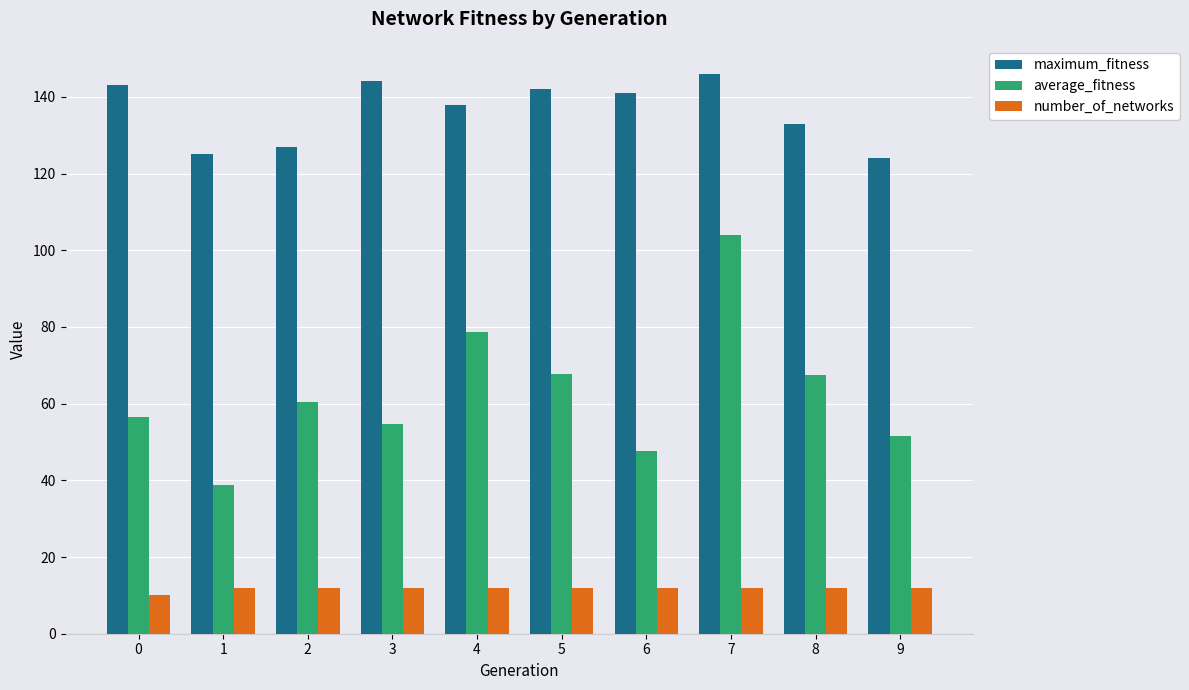

How many bars are there in each group?

3